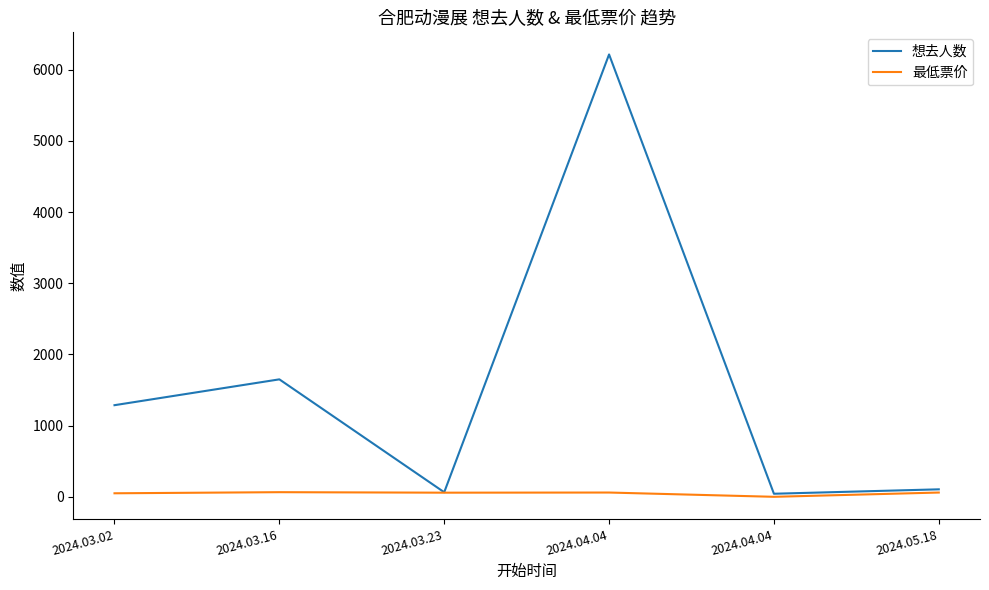

Does the chart display data point markers on the line(s)?

No